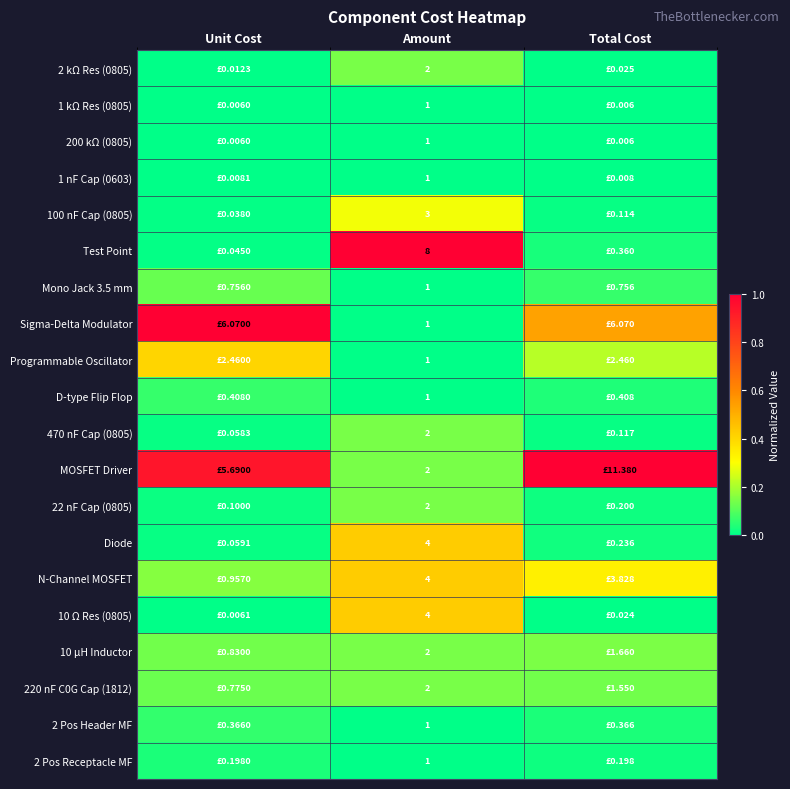

Which series changed the most between Unit Cost and Amount?

Sigma-Delta Modulator